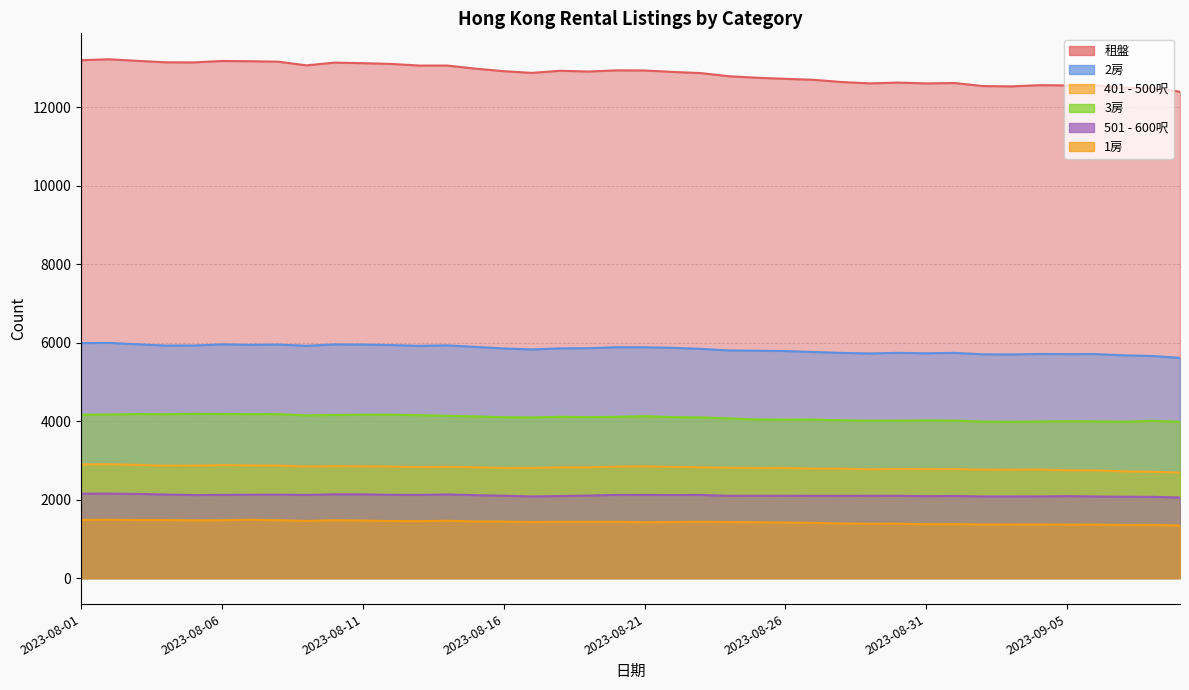

What is the sum of all 501 - 600呎 values?

14759